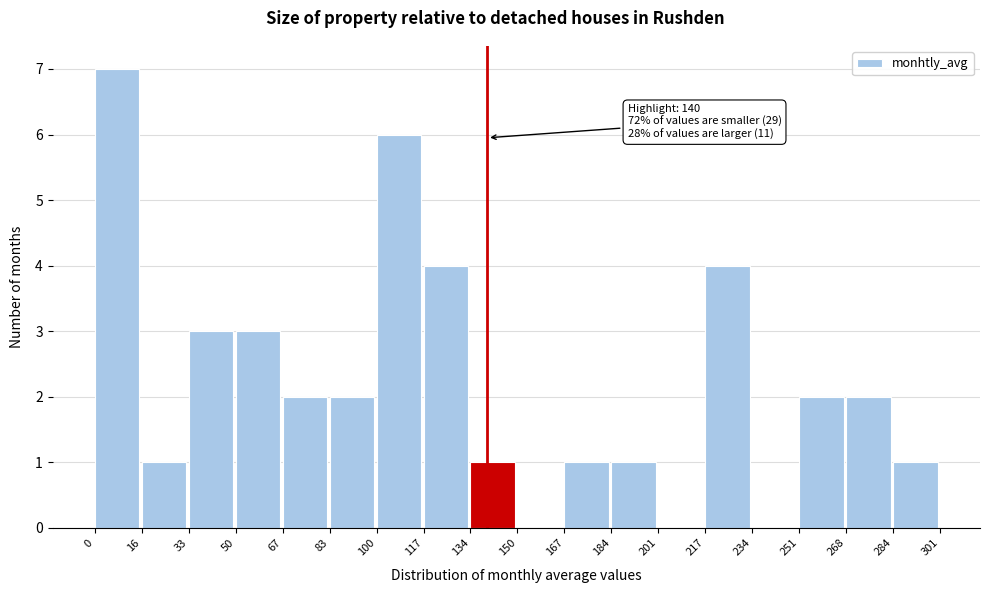

Which range on the x-axis has the tallest bar?

0 to 16